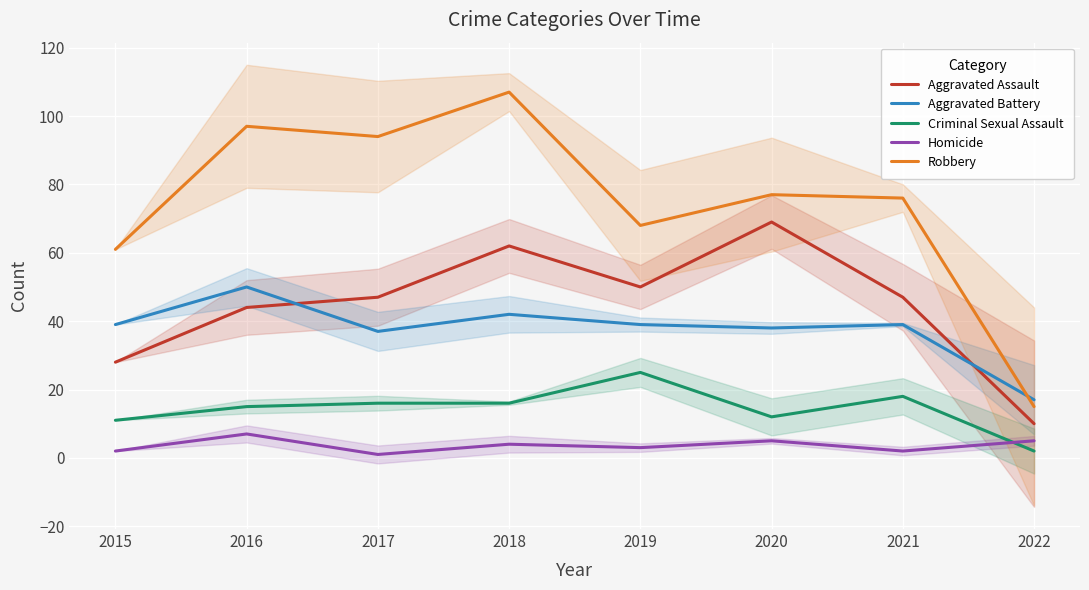

What is the maximum value shown in the chart?

107